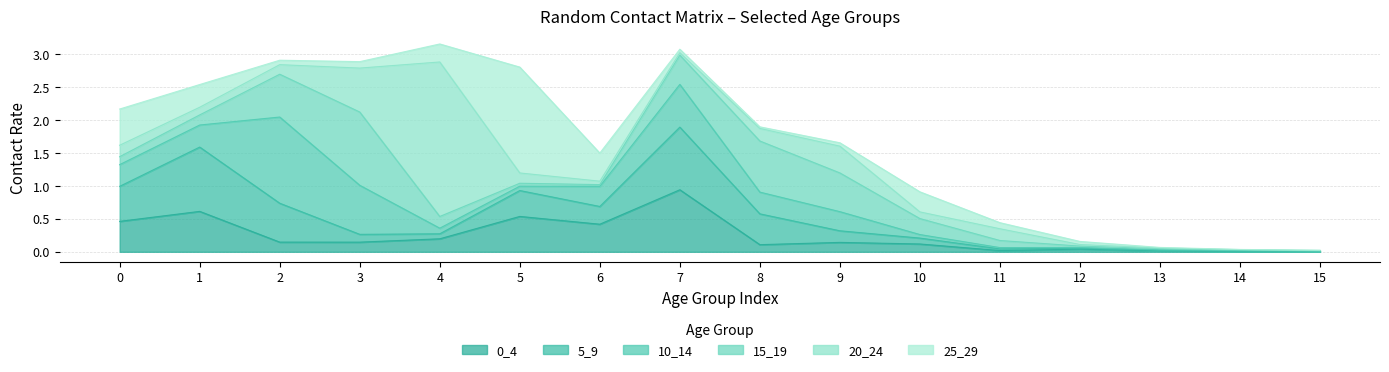

Reading left to right, extract all data points from this chart.

0_4: 0.5	0.6	0.1	0.1	0.2	0.5	0.4	0.9	0.1	0.1	0.1	0.0	0.0	0.0	0.0	0.0
5_9: 0.5	1.0	0.6	0.1	0.1	0.4	0.3	1.0	0.5	0.2	0.1	0.0	0.0	0.0	0.0	0.0
10_14: 0.3	0.3	1.3	0.7	0.1	0.1	0.3	0.6	0.3	0.3	0.1	0.0	0.0	0.0	0.0	0.0
15_19: 0.1	0.2	0.7	1.1	0.2	0.0	0.0	0.4	0.8	0.6	0.2	0.1	0.0	0.0	0.0	0.0
20_24: 0.2	0.1	0.1	0.7	2.3	0.2	0.1	0.0	0.2	0.4	0.1	0.2	0.0	0.0	0.0	0.0
25_29: 0.6	0.3	0.1	0.1	0.3	1.6	0.4	0.1	0.0	0.1	0.3	0.1	0.0	0.0	0.0	0.0